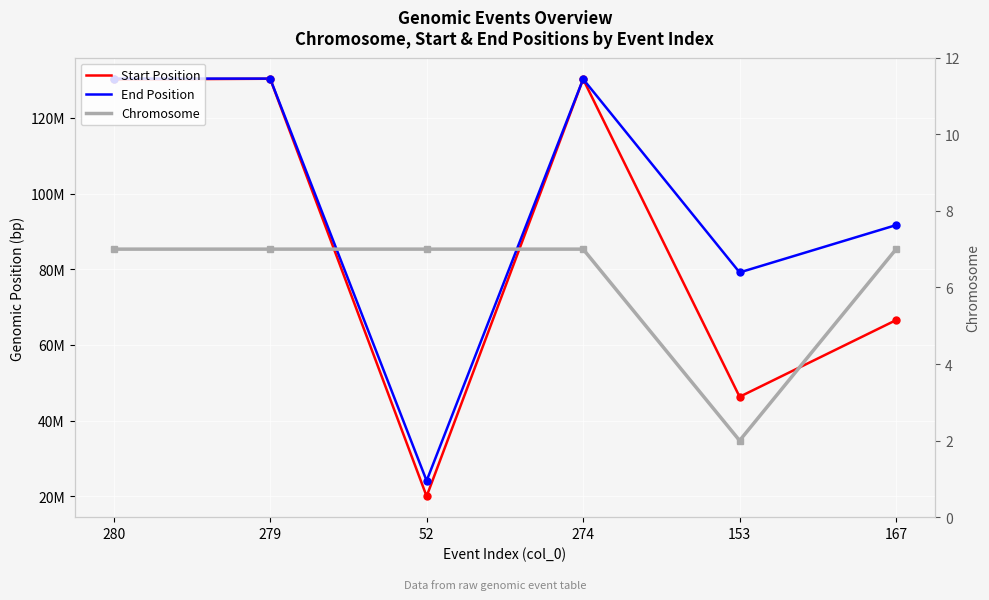

At which label is End Position closest to 77242026?

153